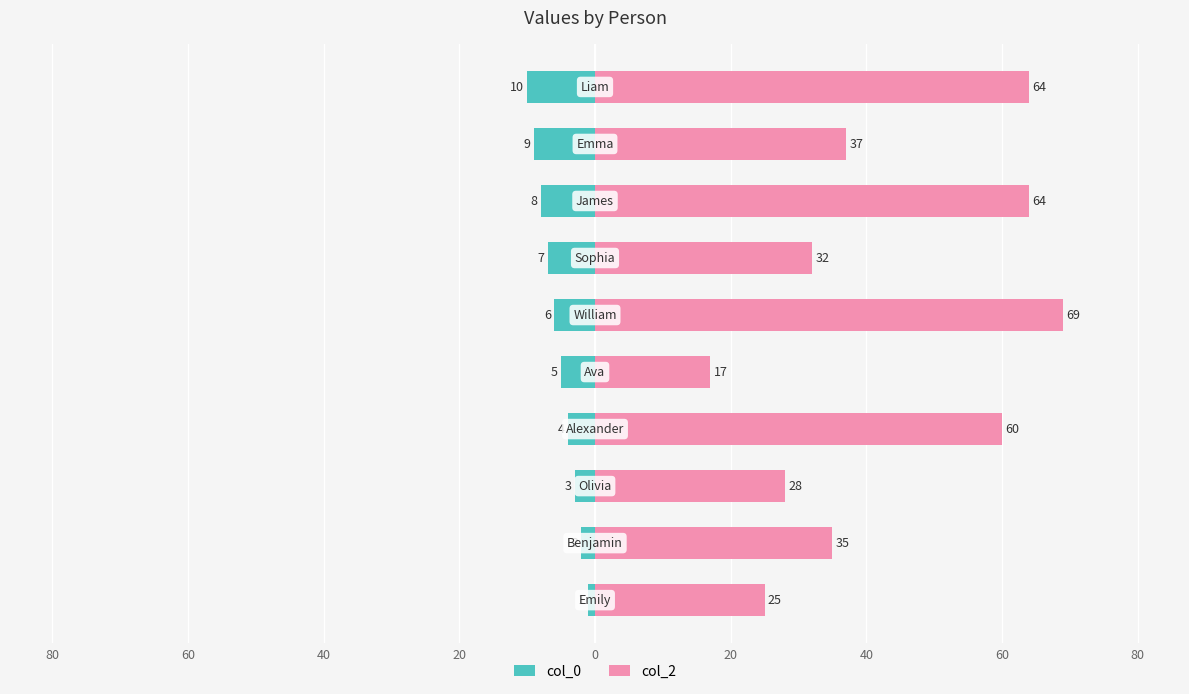

True or false: col_0 has a value of -13 at 40.

False